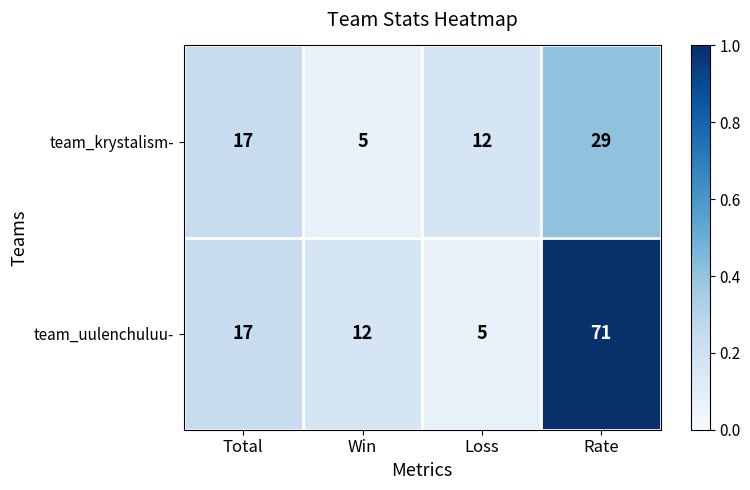

What is the sum of all team_krystalism- values?

63